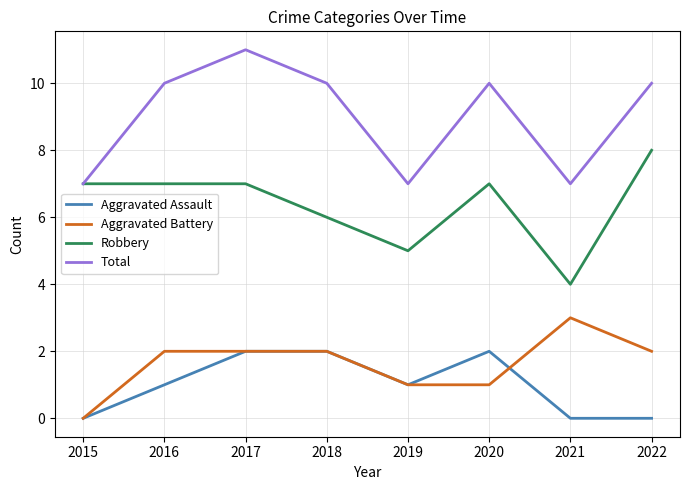

At which label does Total reach its peak?

2017